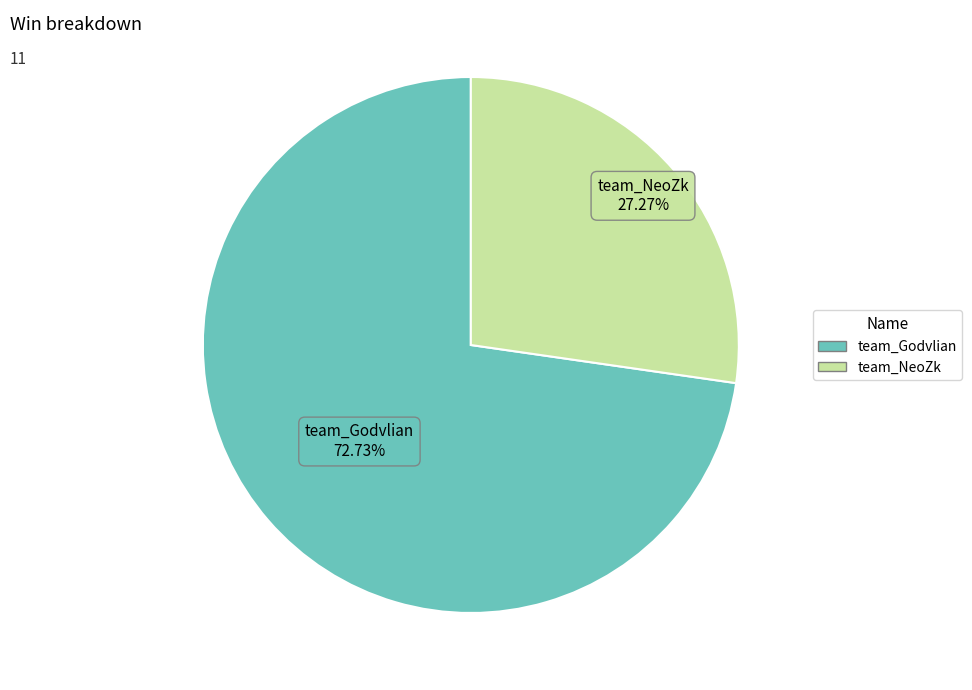

Is it true that team_NeoZk is 35% of the pie?

False